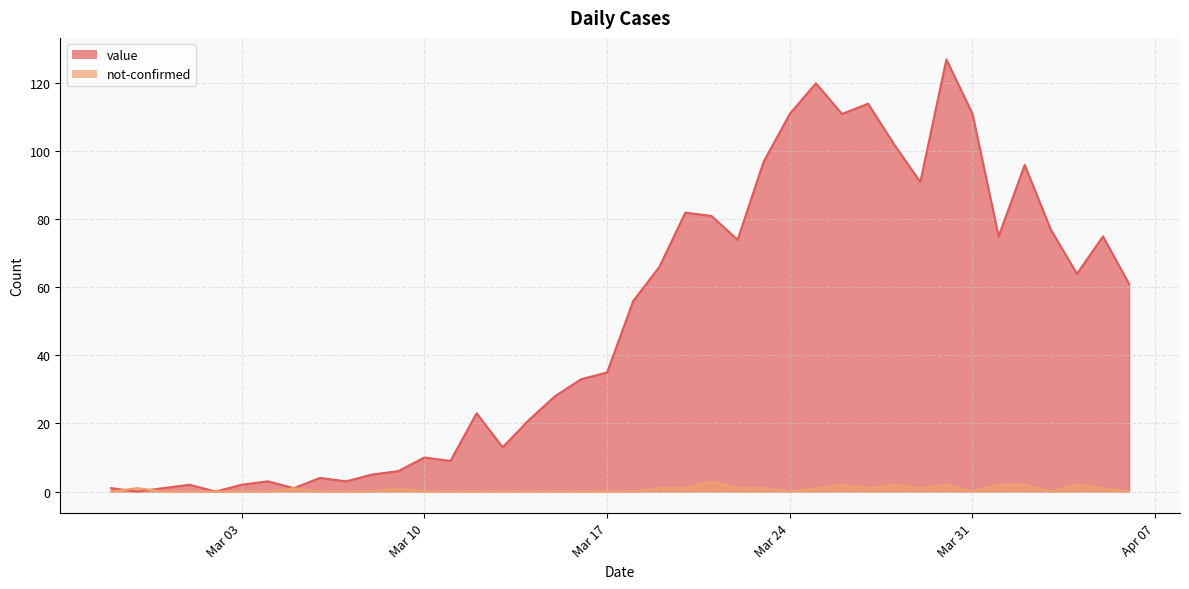

Which series has the largest total across all categories?

value